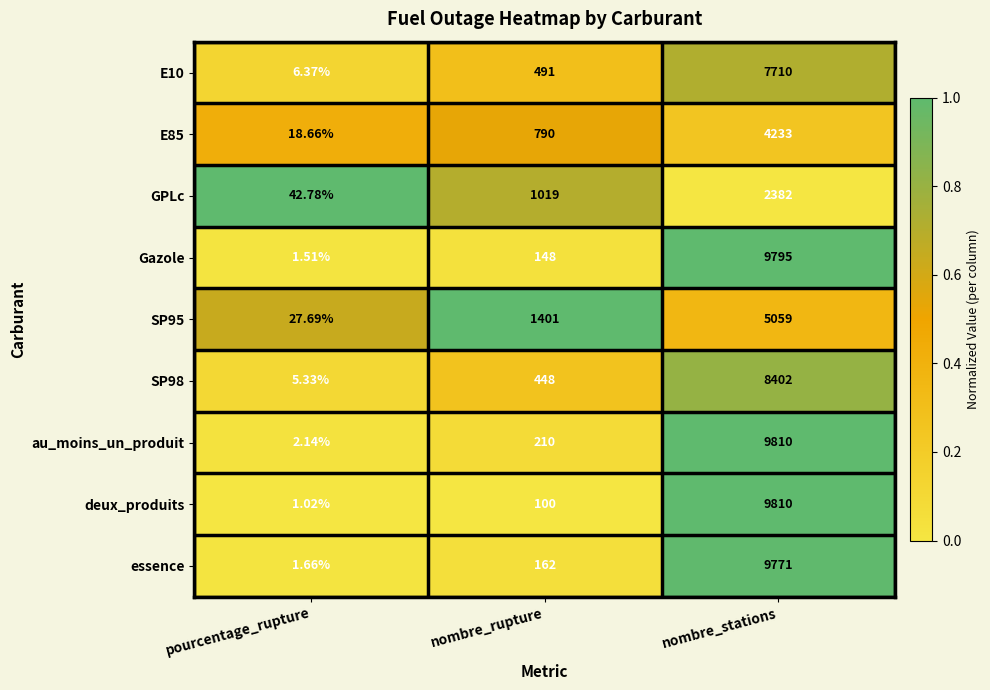

Which series has the largest total across all categories?

au_moins_un_produit